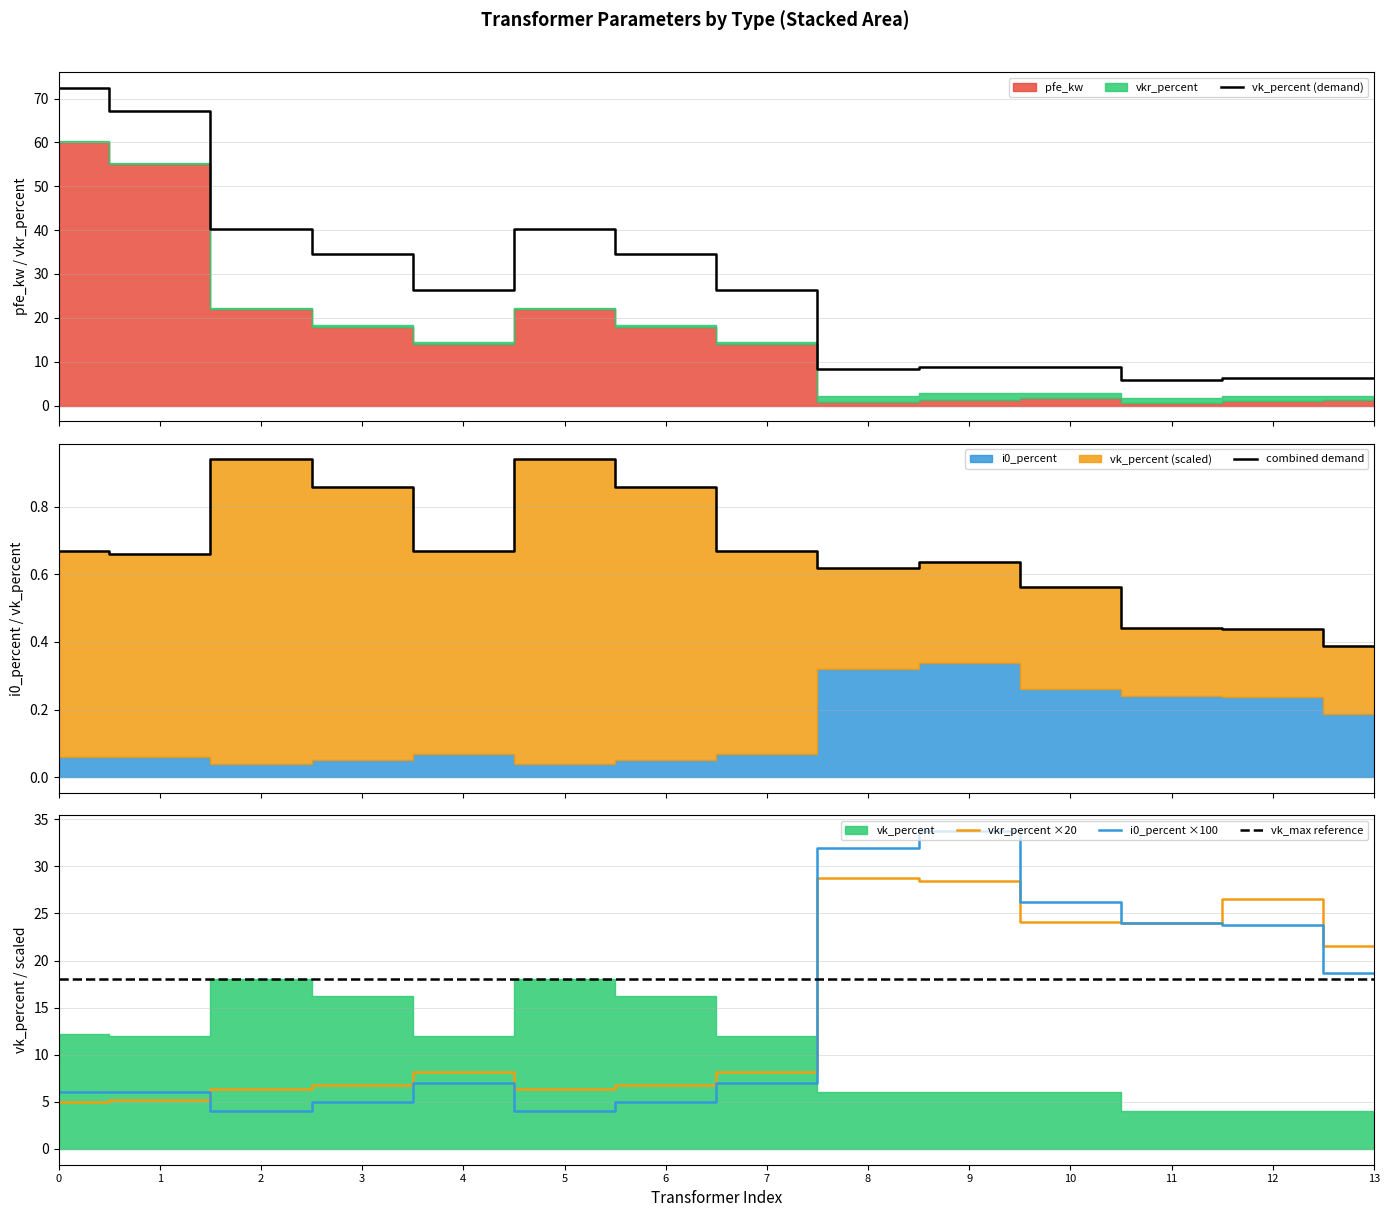

Count the number of categories in the chart.

14